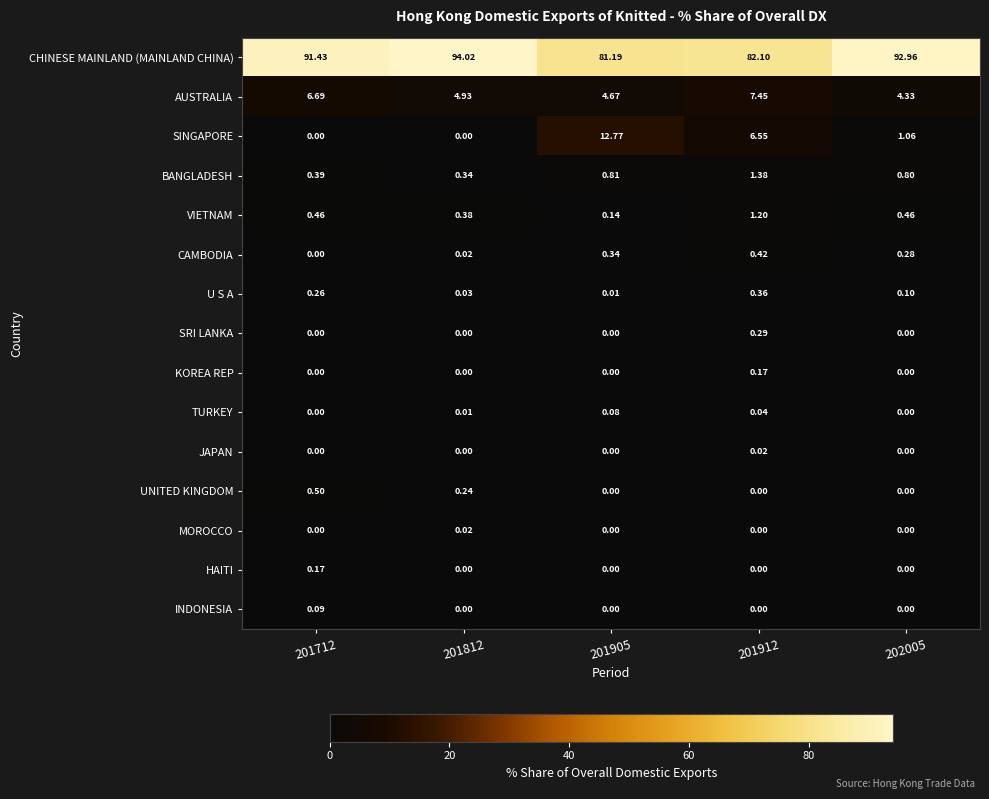

What is the spread (max minus min) of values at 201712?

91.4